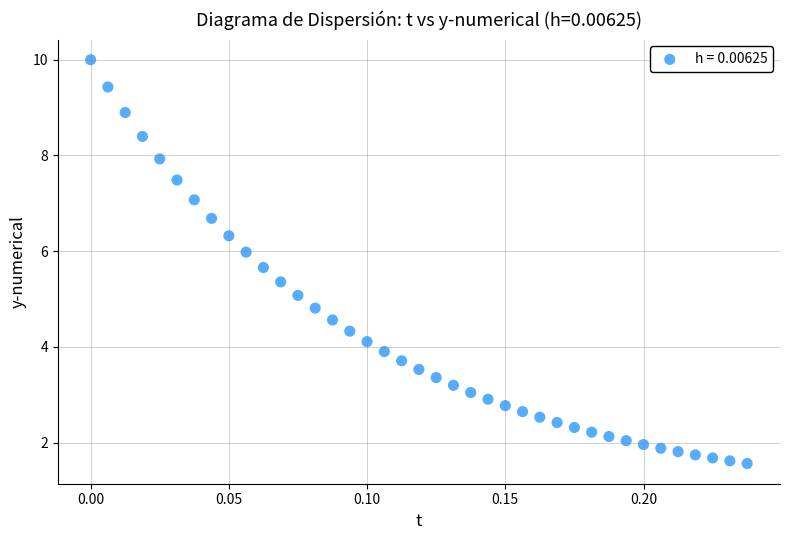

What is the range of Y values (max minus min)?

8.4